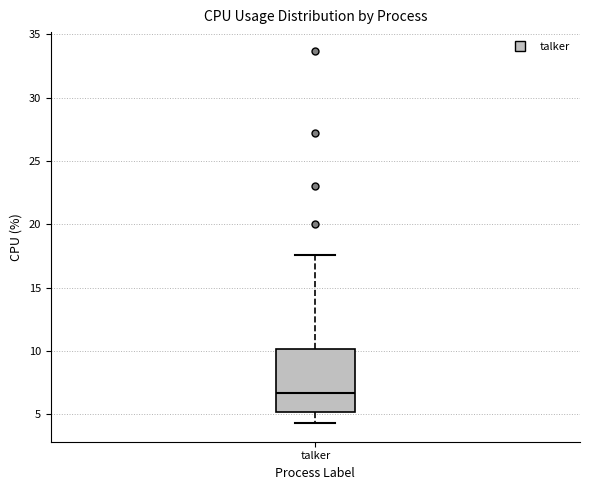

Read this box plot against the y-axis: the position of the median line, the range covered by the box, and the ends of both whiskers. The values are not printed on the chart, so give them approximately, as read against the axis.

median 6.5, box 5.0 to 10.0, whiskers 4.5 to 17.5